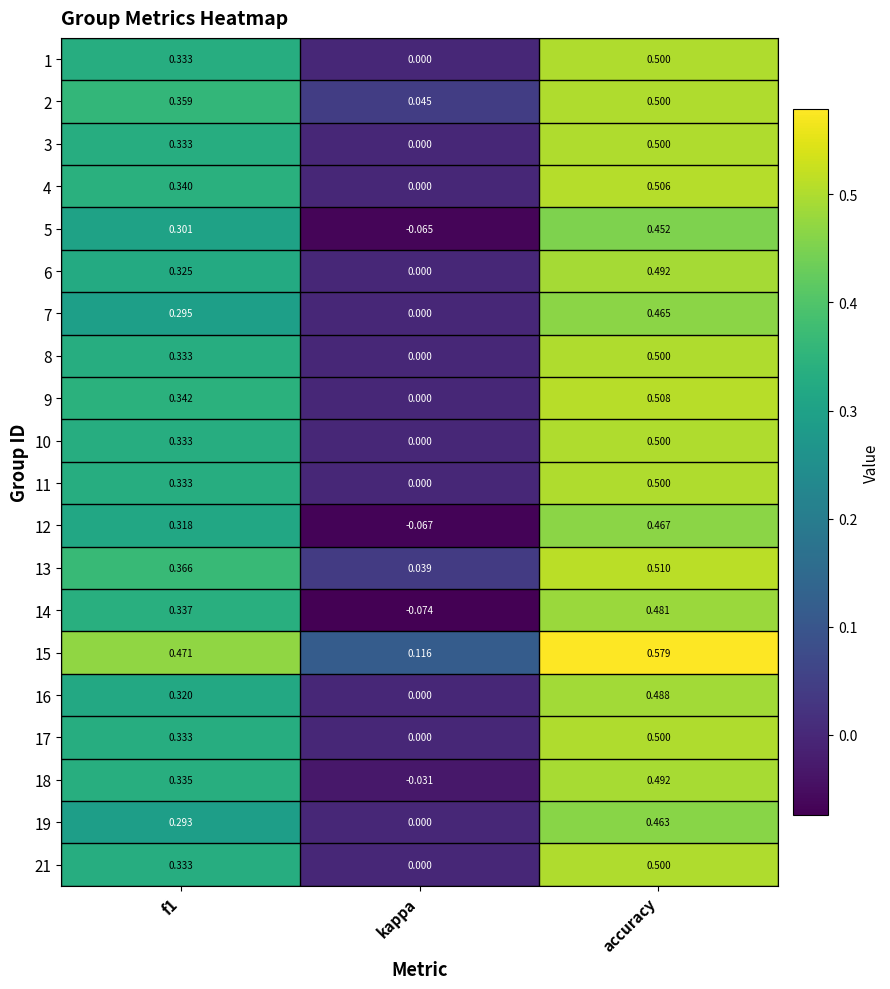

Which series has the largest range (max minus min)?

14